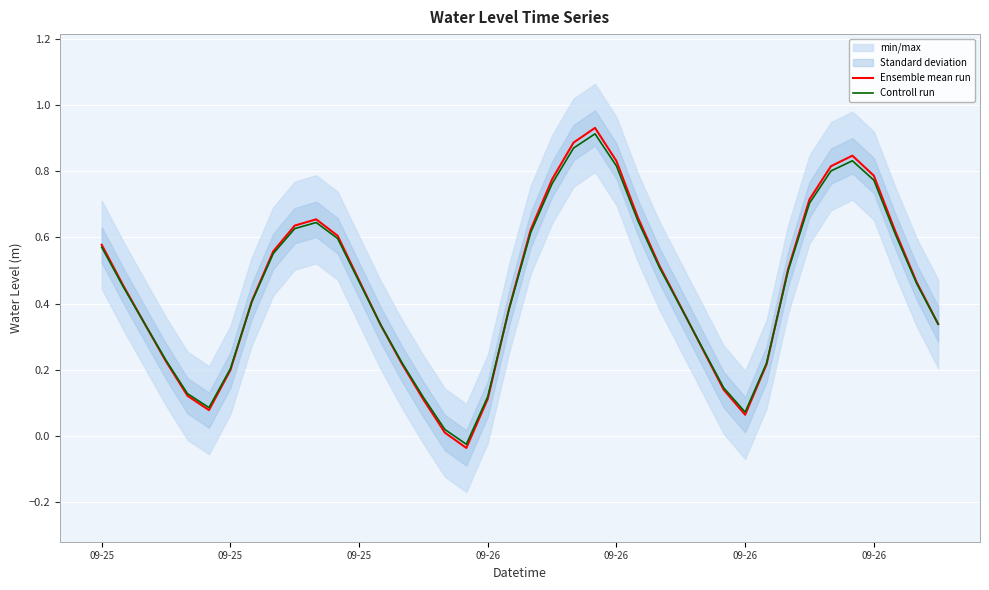

Which series has the largest range (max minus min)?

Ensemble mean run